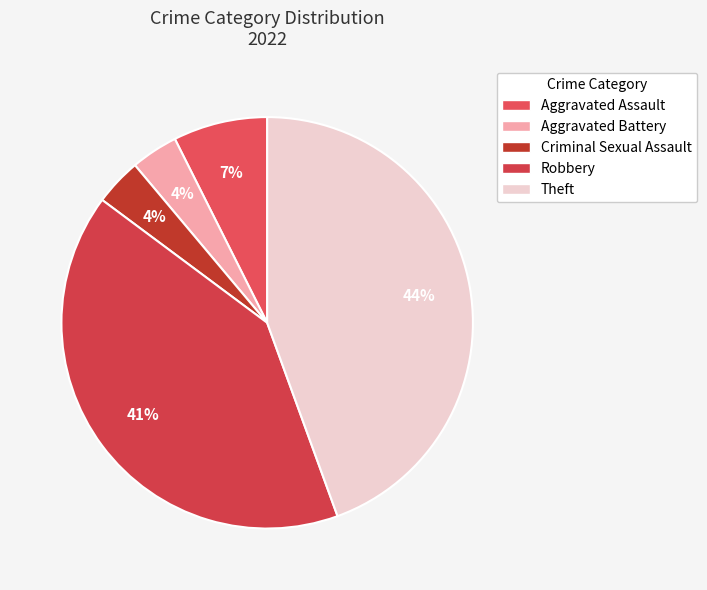

To the nearest percent, what portion does Robbery represent?

41%